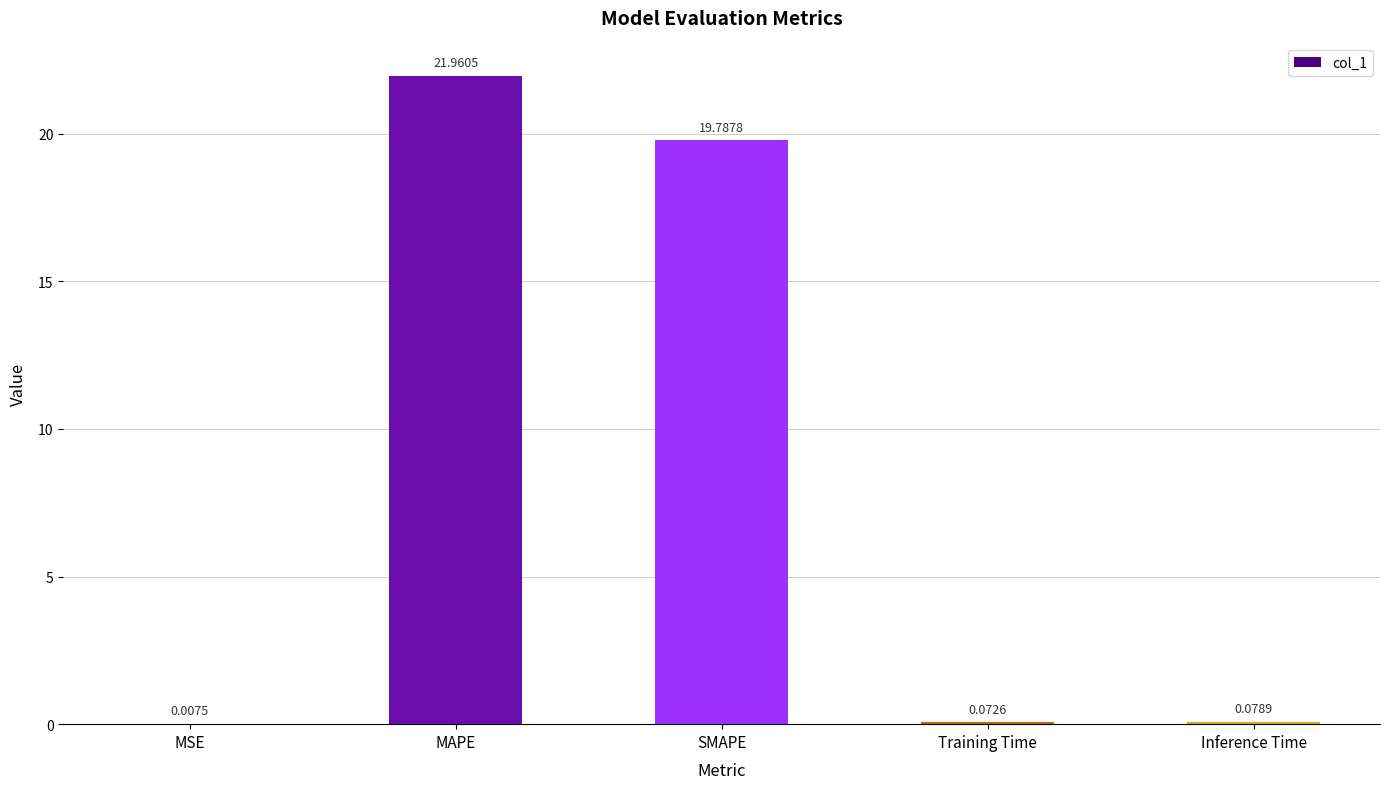

Between Inference Time and SMAPE, which is larger?

SMAPE